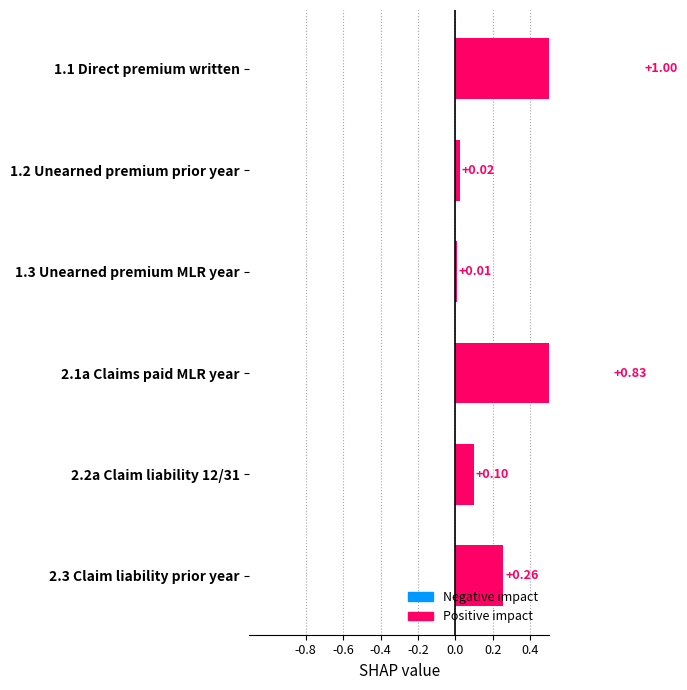

The value at 2.3 Claim liability prior year is 0.3. True or false?

True